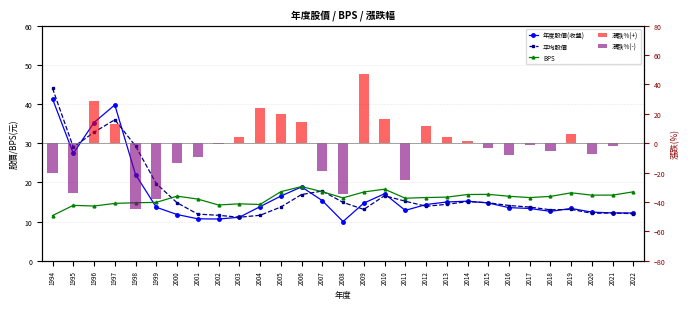

List the labels in order of 漲跌%(-) value, smallest first.

1998, 1999, 2008, 1995, 2011, 1994, 2007, 2000, 2001, 2016, 2020, 2018, 2015, 2021, 2017, 2002, 1996, 1997, 2003, 2004, 2005, 2006, 2009, 2010, 2012, 2013, 2014, 2019, 2022